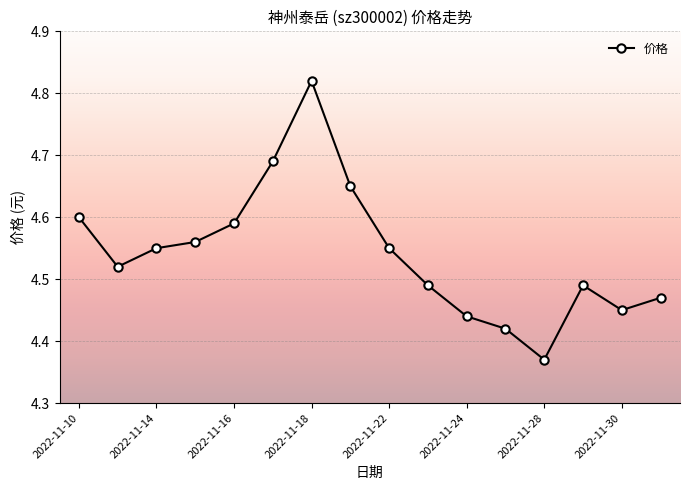

What is the sum of all values?

72.7